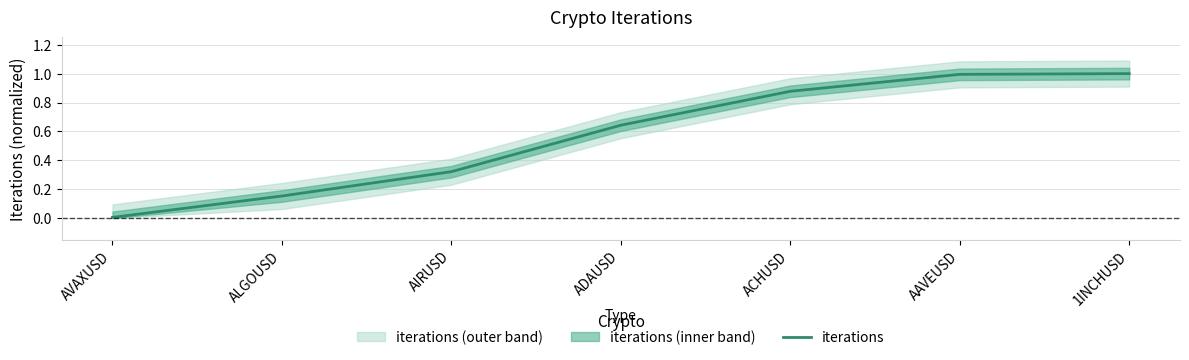

The value at AAVEUSD is 0.5. True or false?

False